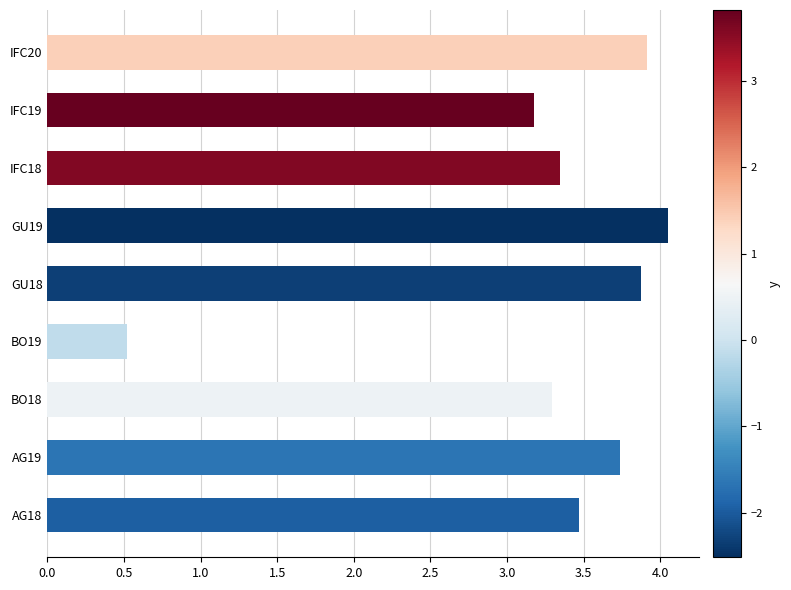

What is the greatest value displayed?

4.1